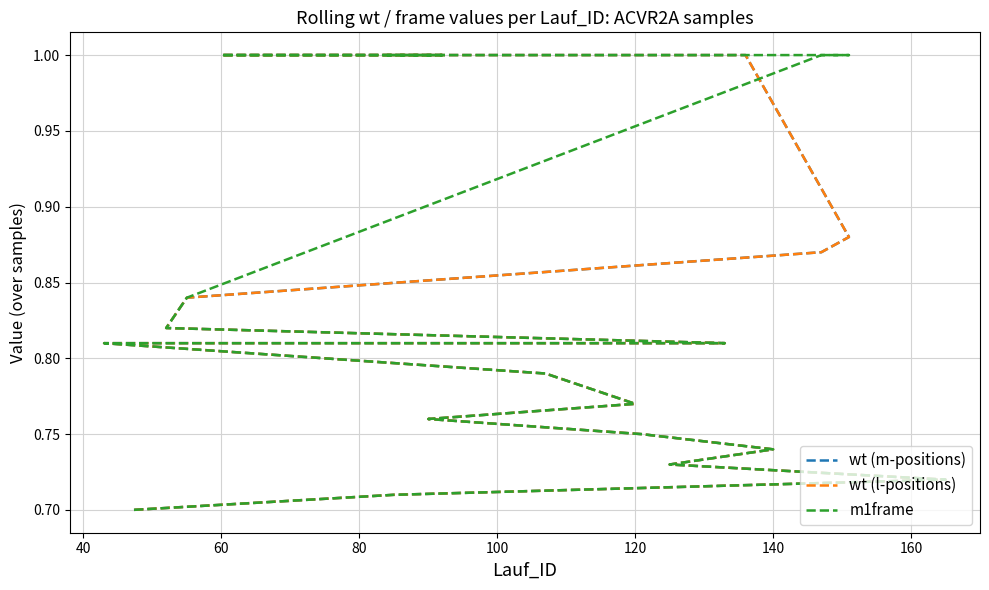

Reading left to right, list all the values displayed in this chart.

wt (m-positions): 1.0	1.0	1.0	1.0	1.0	0.9	0.9	0.8	0.8	0.8	0.8	0.8	0.8	0.8	0.8	0.7	0.7	0.7	0.7	0.7
wt (l-positions): 1.0	1.0	1.0	1.0	1.0	0.9	0.9	0.8	0.8	0.8	0.8	0.8	0.8	0.8	0.8	0.7	0.7	0.7	0.7	0.7
m1frame: 1.0	1.0	1.0	1.0	1.0	1.0	1.0	0.8	0.8	0.8	0.8	0.8	0.8	0.8	0.8	0.7	0.7	0.7	0.7	0.7